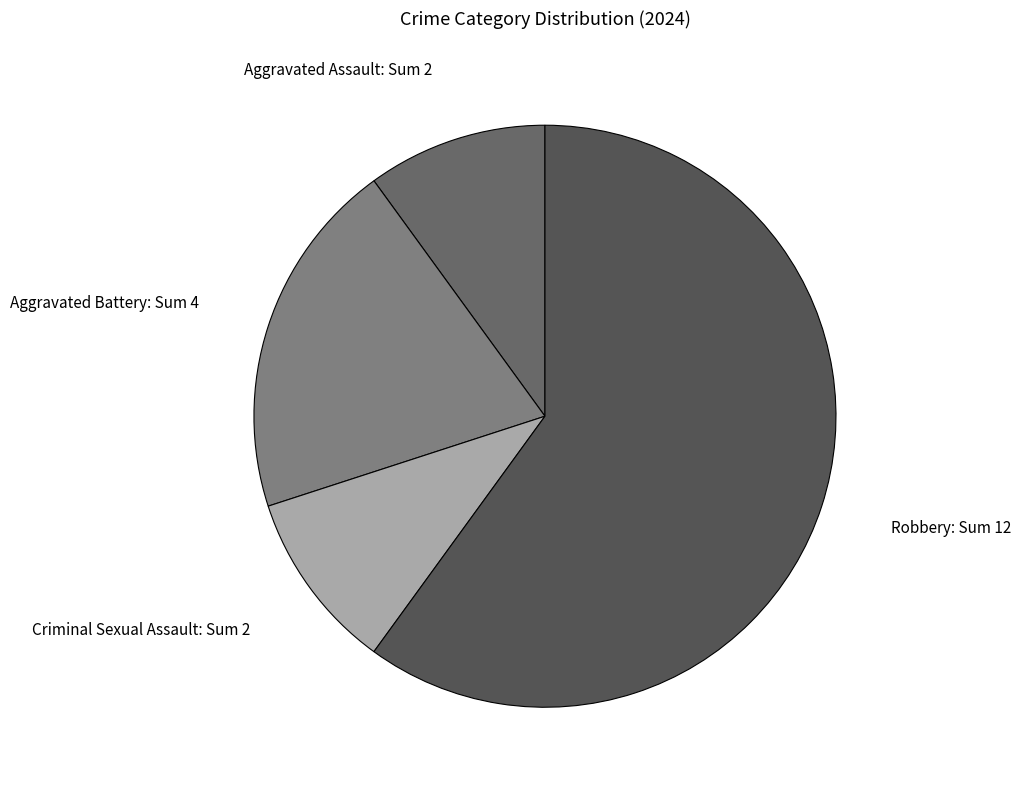

Which slice is the largest?

Robbery